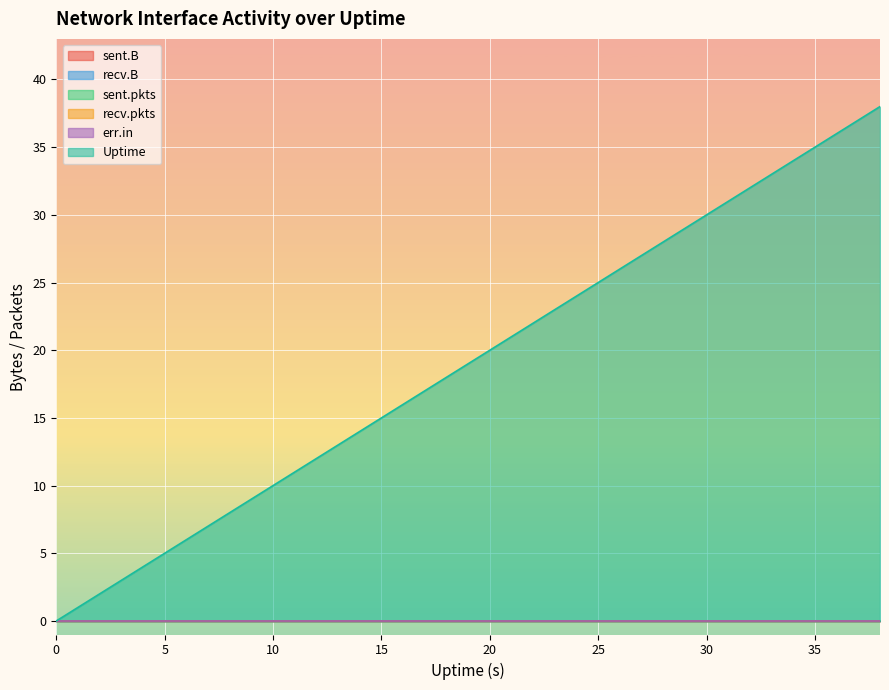

Reading left to right, what are all the values shown in this chart?

sent.B: 0	0	0	0	0	0	0	0	0	0	0	0	0	0	0	0	0	0	0	0
recv.B: 0	0	0	0	0	0	0	0	0	0	0	0	0	0	0	0	0	0	0	0
sent.pkts: 0	0	0	0	0	0	0	0	0	0	0	0	0	0	0	0	0	0	0	0
recv.pkts: 0	0	0	0	0	0	0	0	0	0	0	0	0	0	0	0	0	0	0	0
err.in: 0	0	0	0	0	0	0	0	0	0	0	0	0	0	0	0	0	0	0	0
Uptime: 0	2	4	6	8	10	12	14	16	18	20	22	24	26	28	30	32	34	36	38